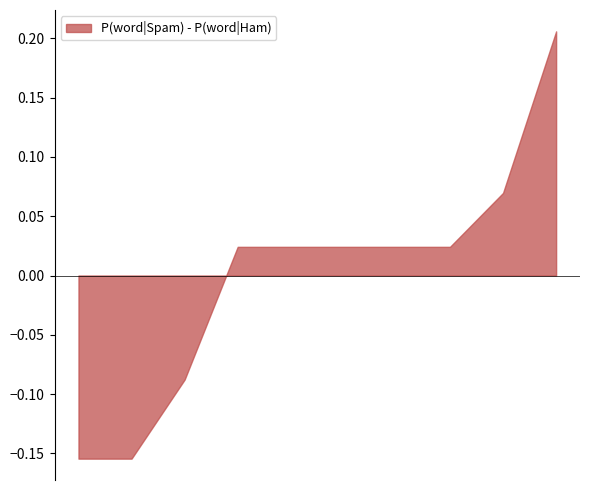

Does the chart display data point markers on the line(s)?

No